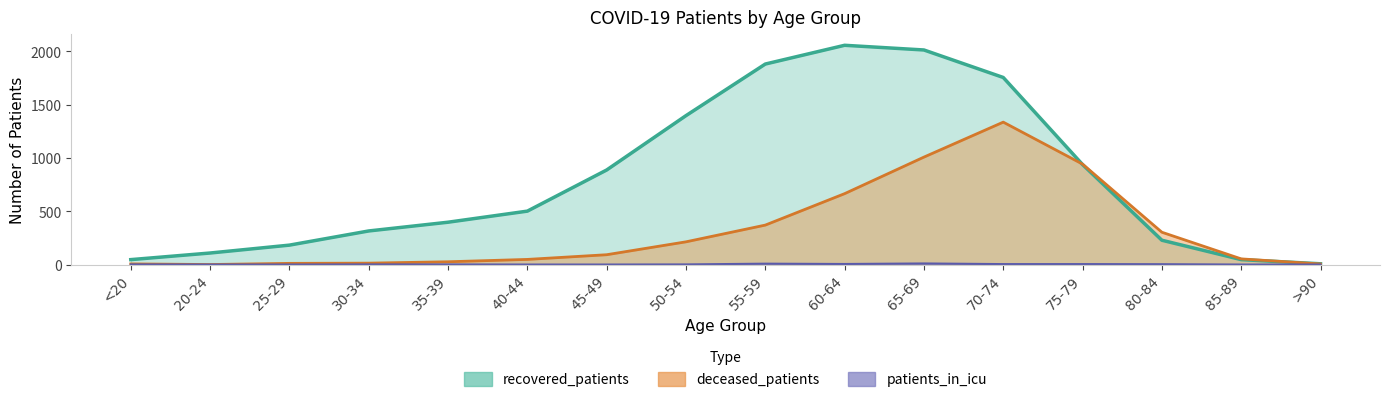

At which category is the sum across all series the highest?

70-74